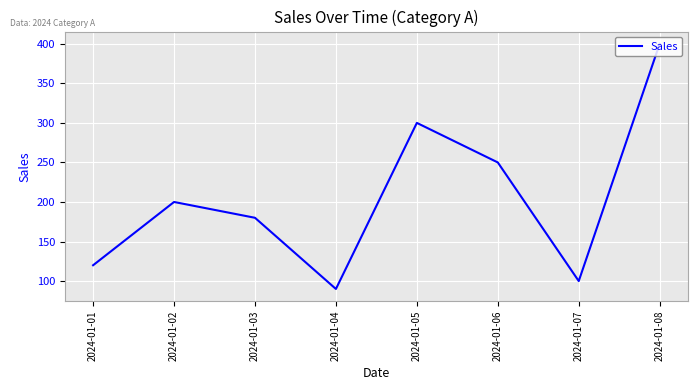

The value at 2024-01-03 is 180. True or false?

True